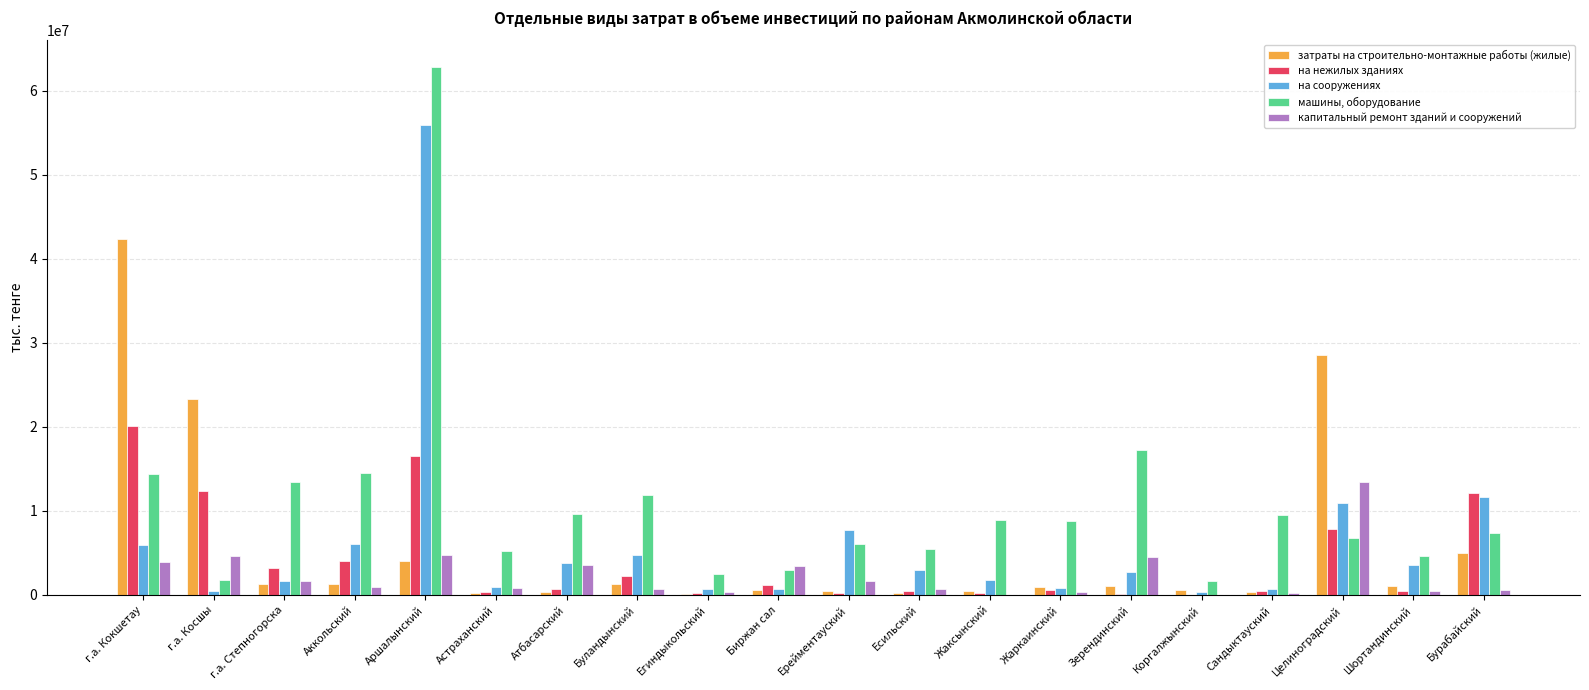

The value of на сооружениях at Зерендинский is 2673206. True or false?

True